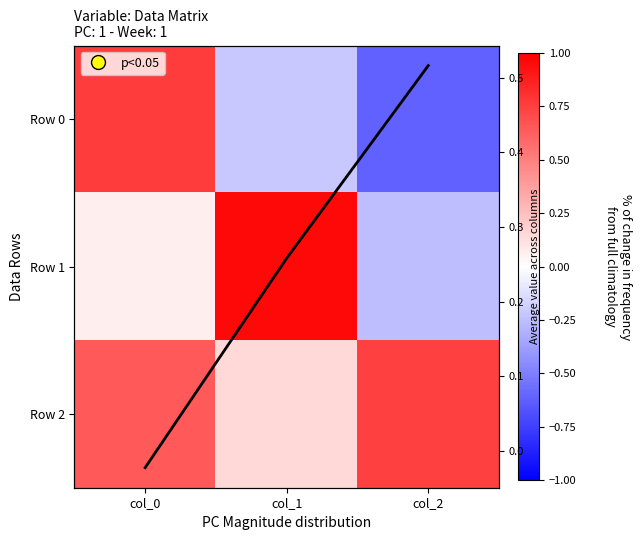

Between col_0 and col_1, which series saw the biggest shift?

Row 0